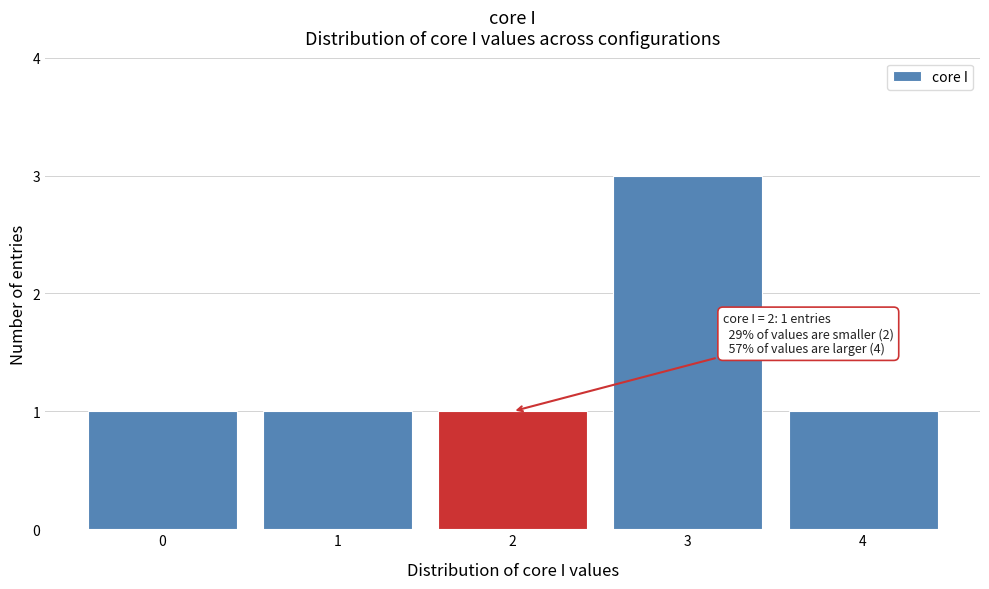

Over which range of the x-axis is the bar tallest?

2.5 to 3.5